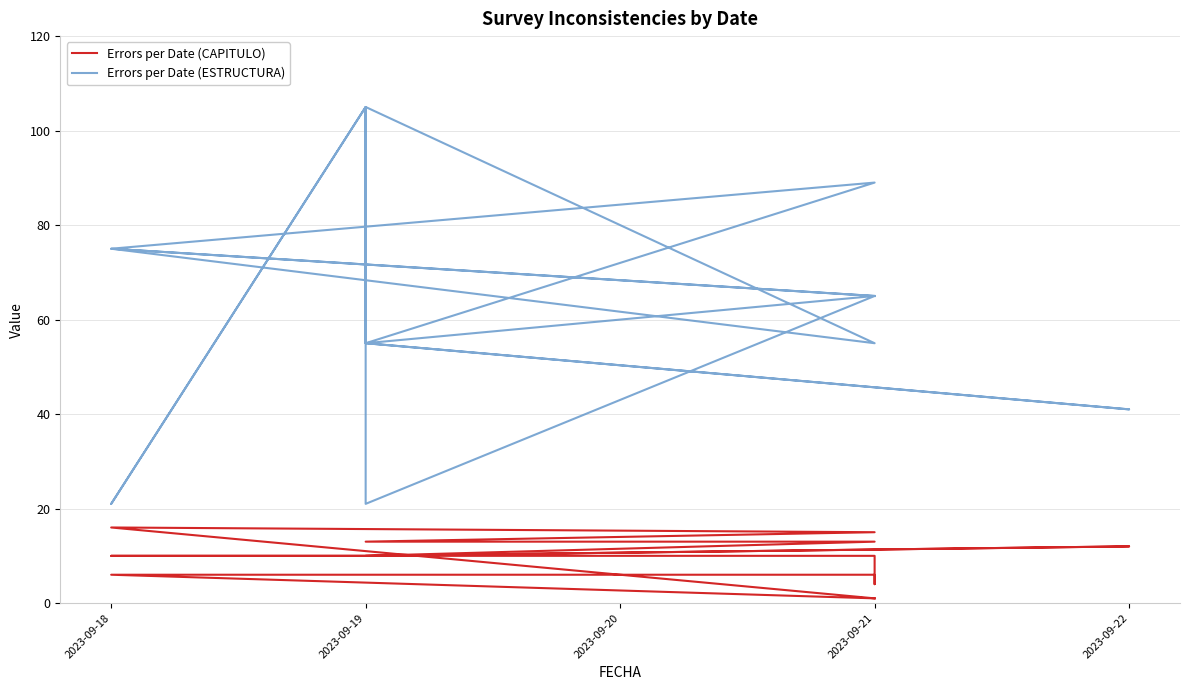

True or false: Errors per Date (CAPITULO) and Errors per Date (ESTRUCTURA) cross at least once.

False